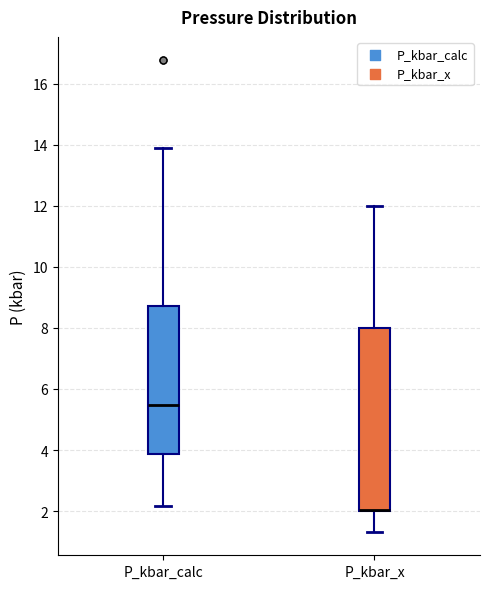

Reading left to right, transcribe this box plot: for each box, give where its median line is, the range the box spans, and where its two whiskers end, as read against the y-axis. The values are not printed on the chart, so give them approximately, as read against the axis.

P_kbar_calc: median 5.4, box 3.8 to 8.8, whiskers 2.2 to 13.8
P_kbar_x: median 2.0 (drawn on the box's lower edge), box 2.0 to 8.0, whiskers 1.4 to 12.0